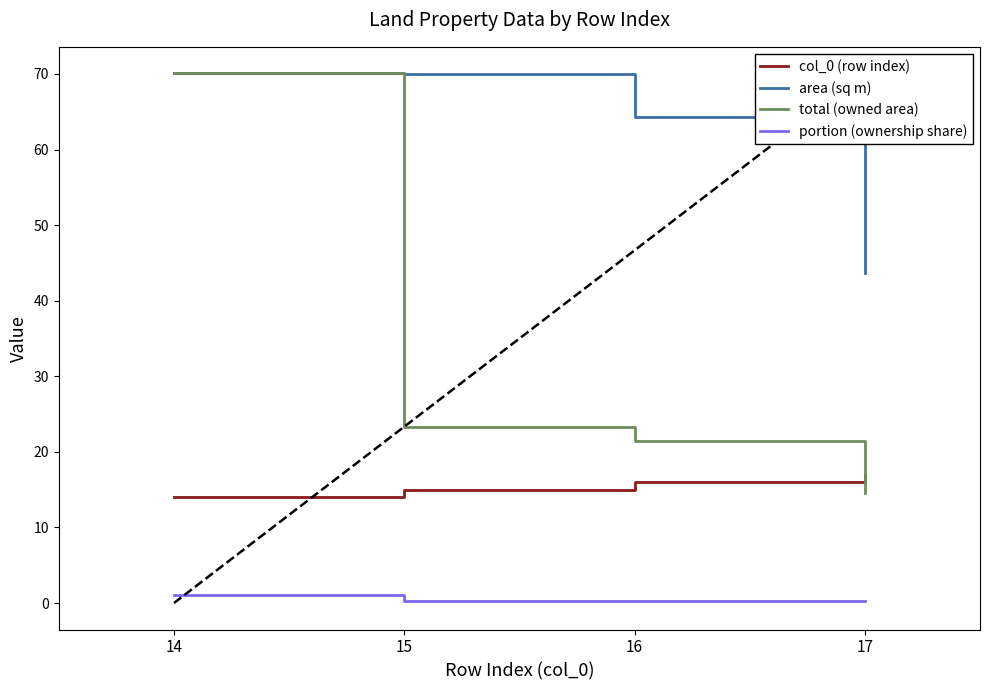

What is the lowest value of the total (owned area) series?

14.6